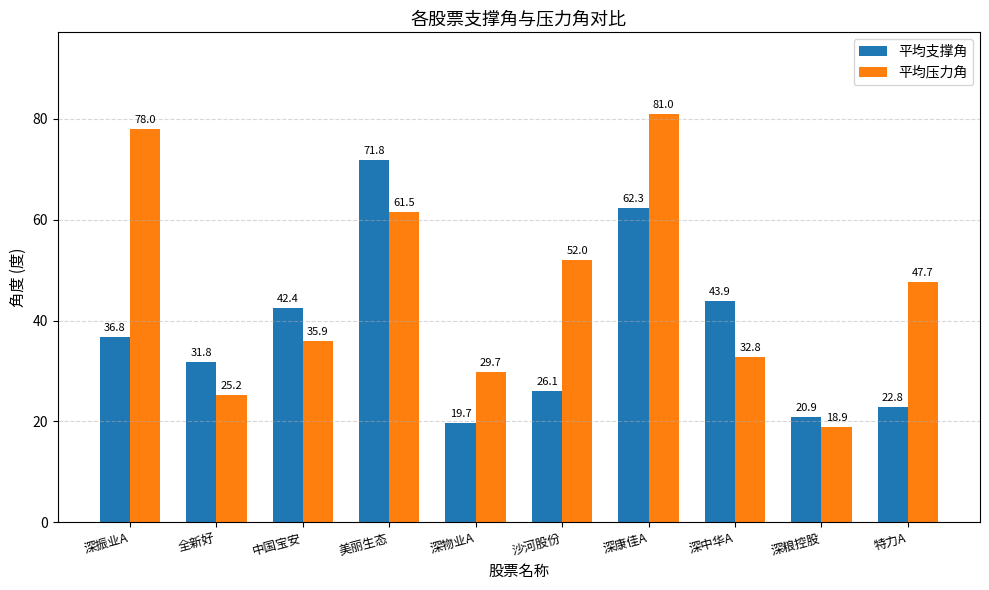

What position from the right is 美丽生态?

7